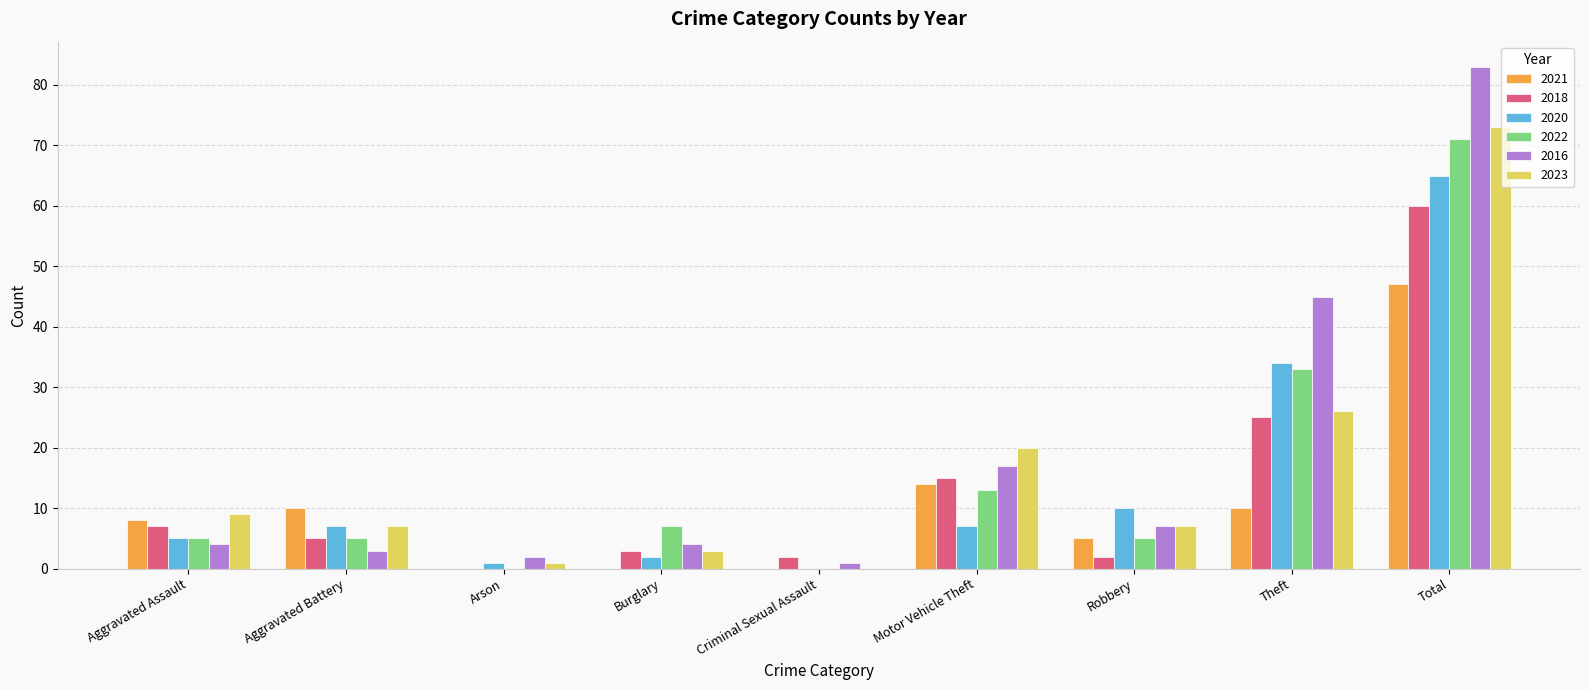

What is the difference between the 2018 values at Burglary and Aggravated Assault?

4